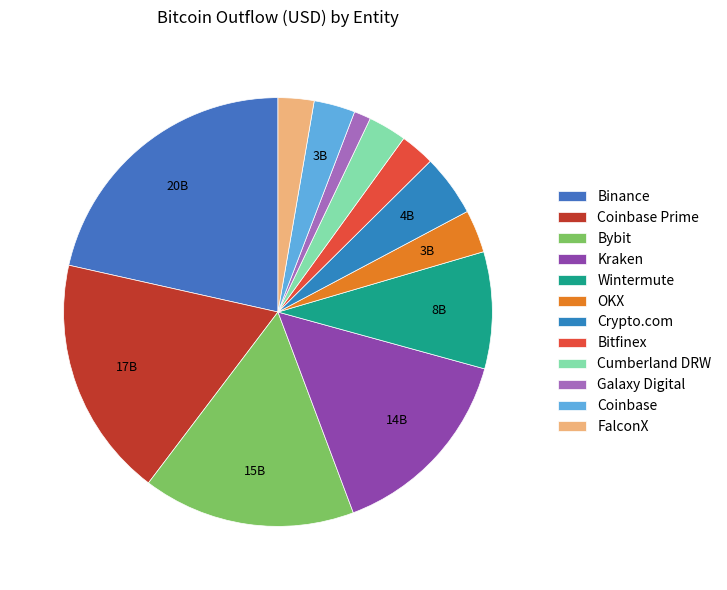

What is the smallest slice in the pie chart?

Galaxy Digital